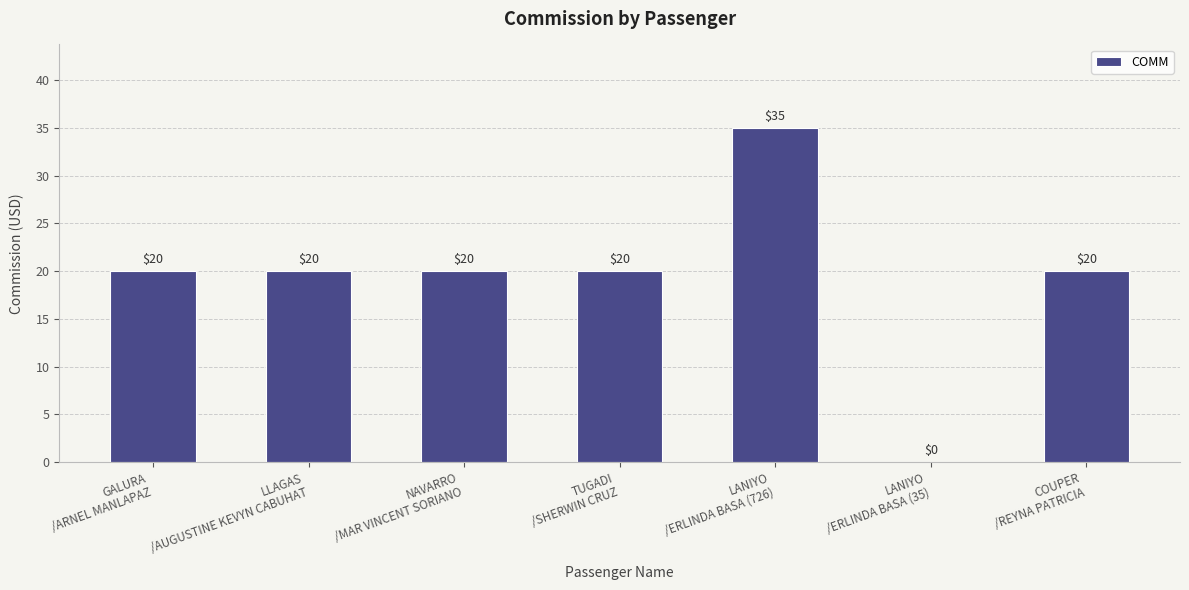

Reading left to right, list all the values displayed in this chart.

GALURA
/ARNEL MANLAPAZ=20	LLAGAS
/AUGUSTINE KEVYN CABUHAT=20	NAVARRO
/MAR VINCENT SORIANO=20	TUGADI
/SHERWIN CRUZ=20	LANIYO
/ERLINDA BASA (726)=35	LANIYO
/ERLINDA BASA (35)=0	COUPER
/REYNA PATRICIA=20